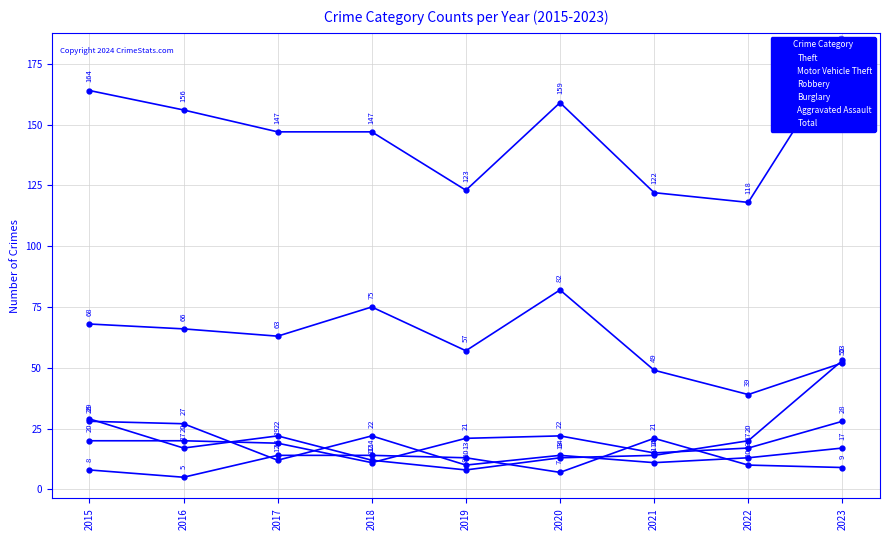

Reading left to right, what are all the values shown in this chart?

Theft: 68	66	63	75	57	82	49	39	52
Motor Vehicle Theft: 29	17	22	12	8	13	14	20	53
Robbery: 28	27	12	22	10	14	11	13	17
Burglary: 20	20	19	11	21	22	15	17	28
Aggravated Assault: 8	5	14	14	13	7	21	10	9
Total: 164	156	147	147	123	159	122	118	179